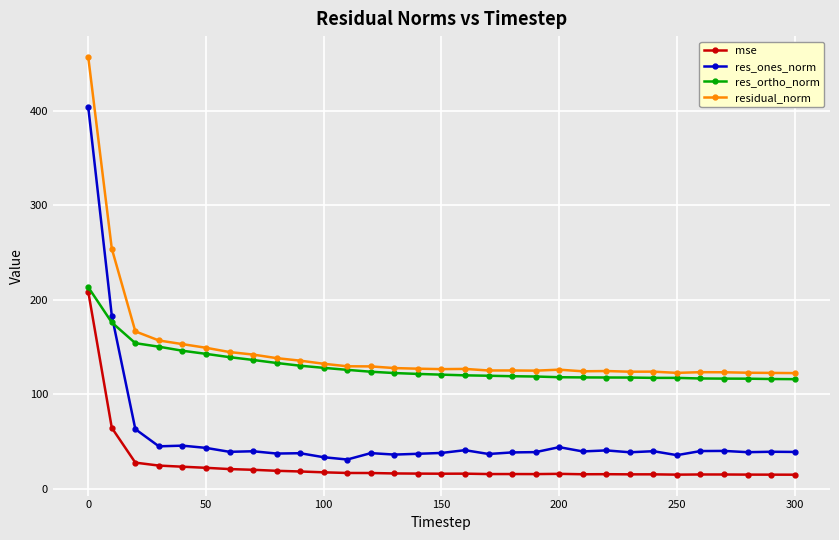

How many data points in res_ortho_norm are less than 120?

14